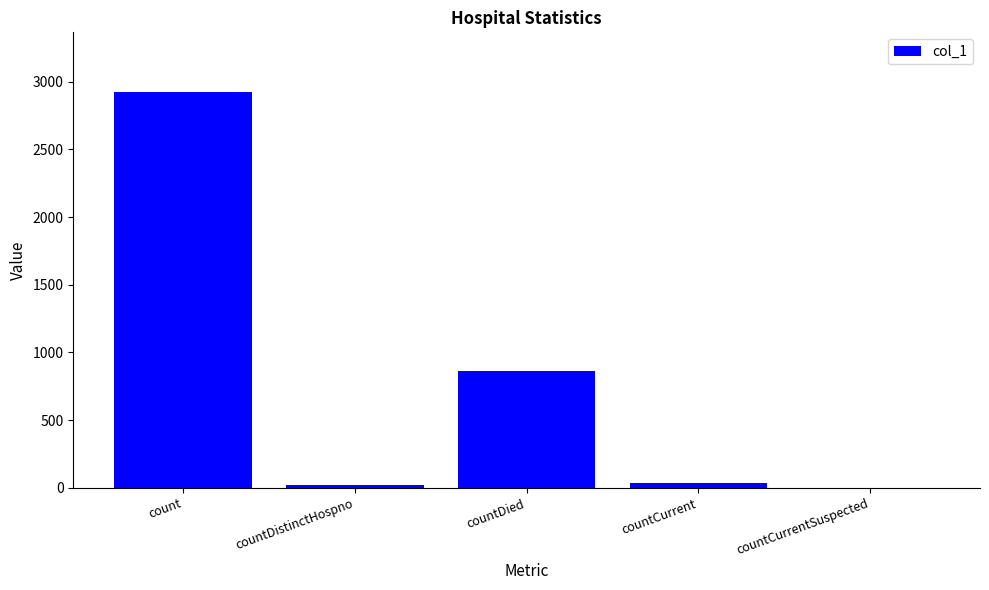

Count the number of data series in this chart.

1